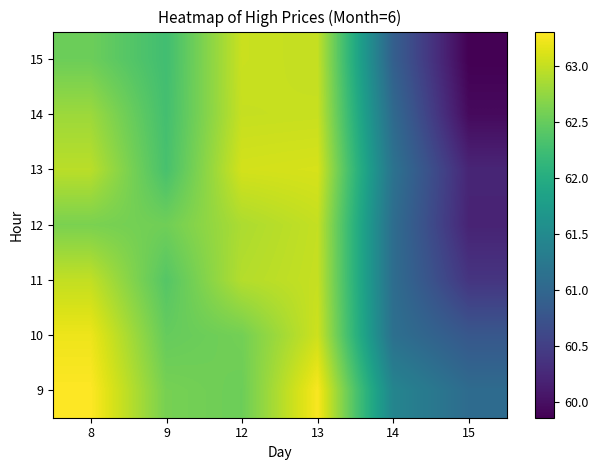

At which category does the chart reach its minimum across all series?

15